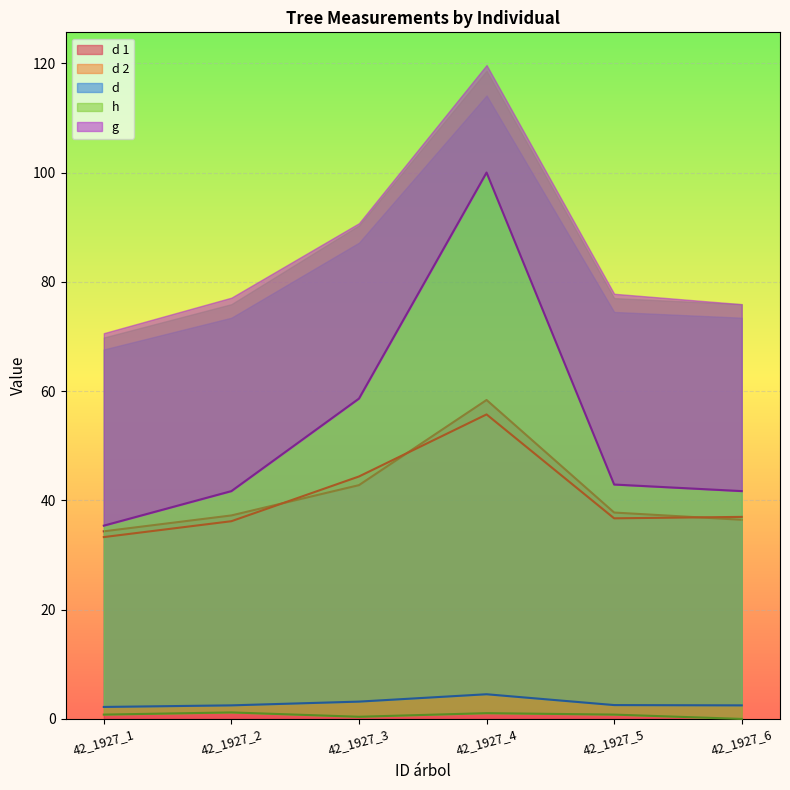

What is the value of the g point at the 6th from the left?

41.7